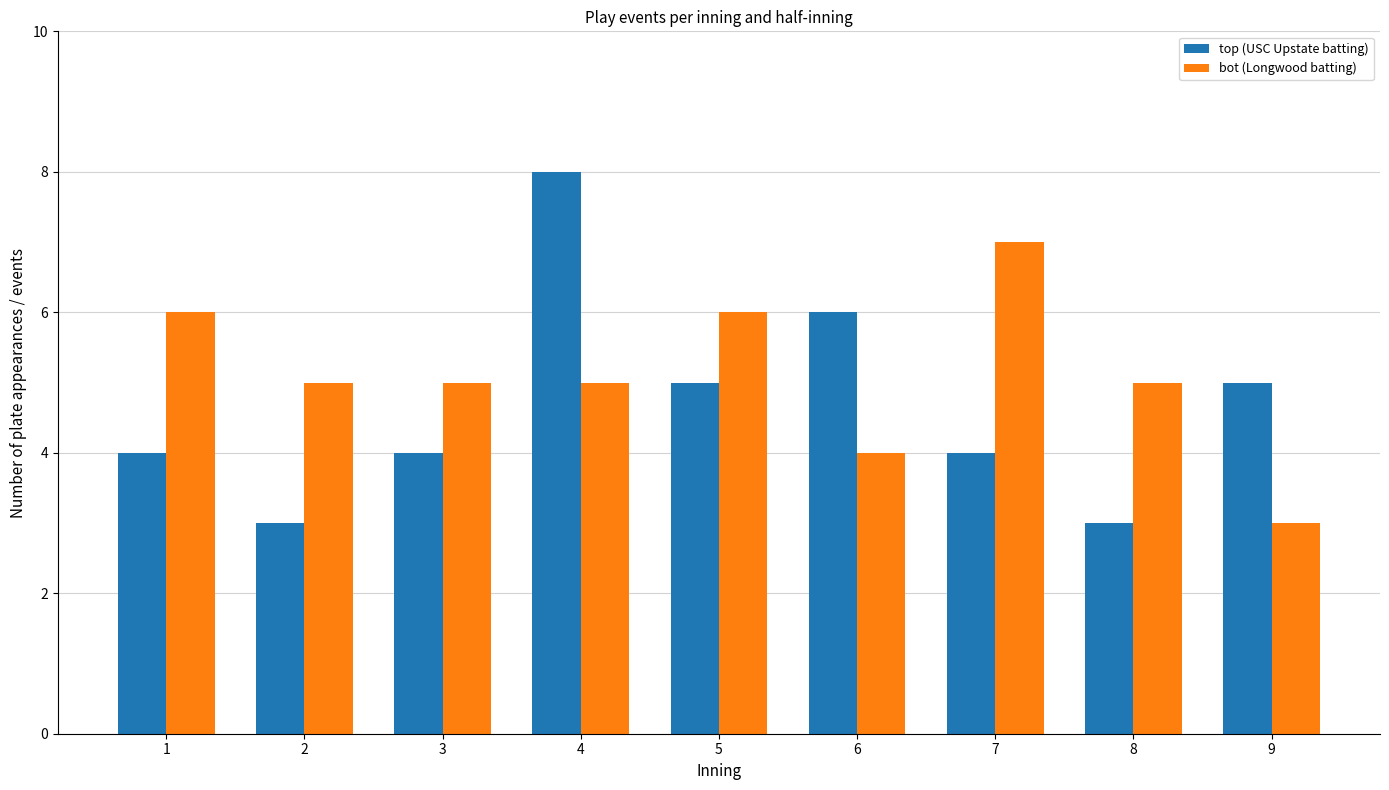

Which series has the largest range (max minus min)?

top (USC Upstate batting)